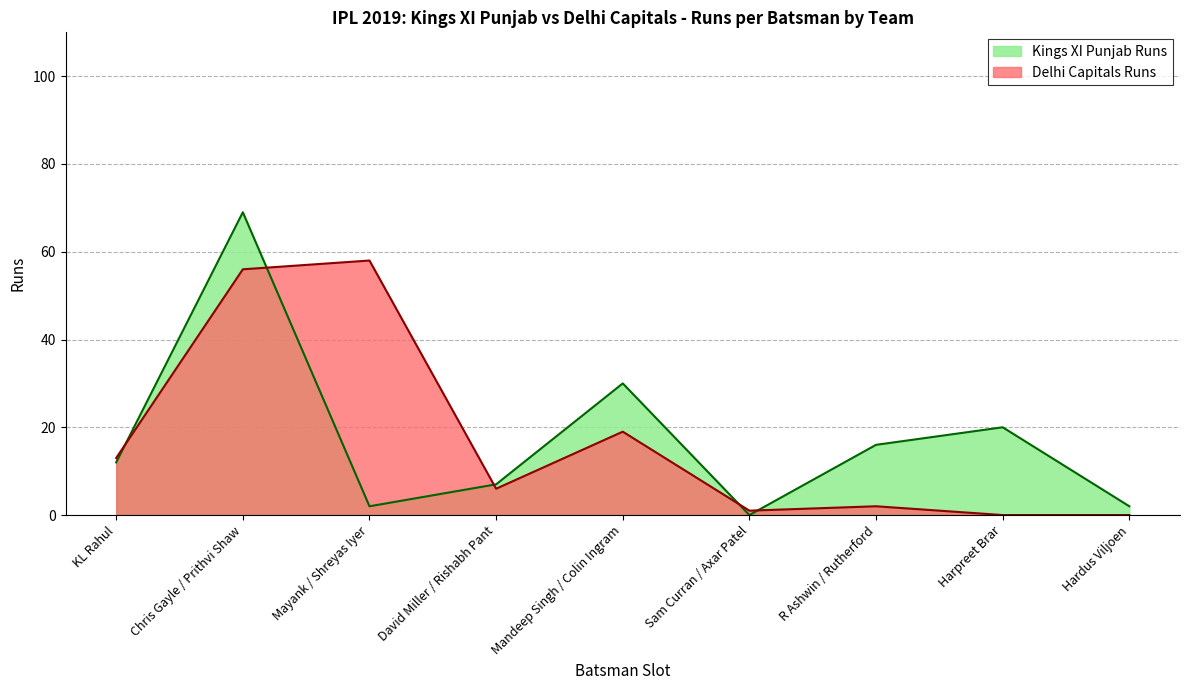

Which series changed the most between KL Rahul and David Miller / Rishabh Pant?

Delhi Capitals Runs